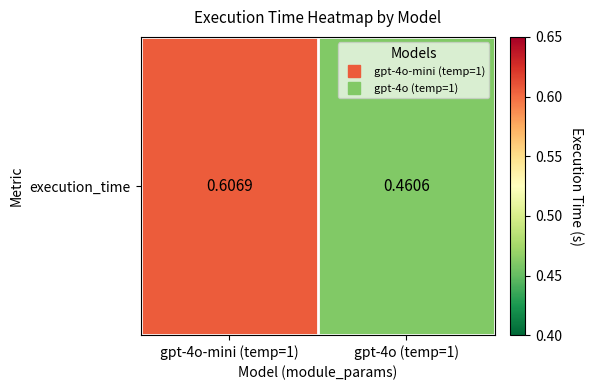

How many values are between 0 and 1?

2